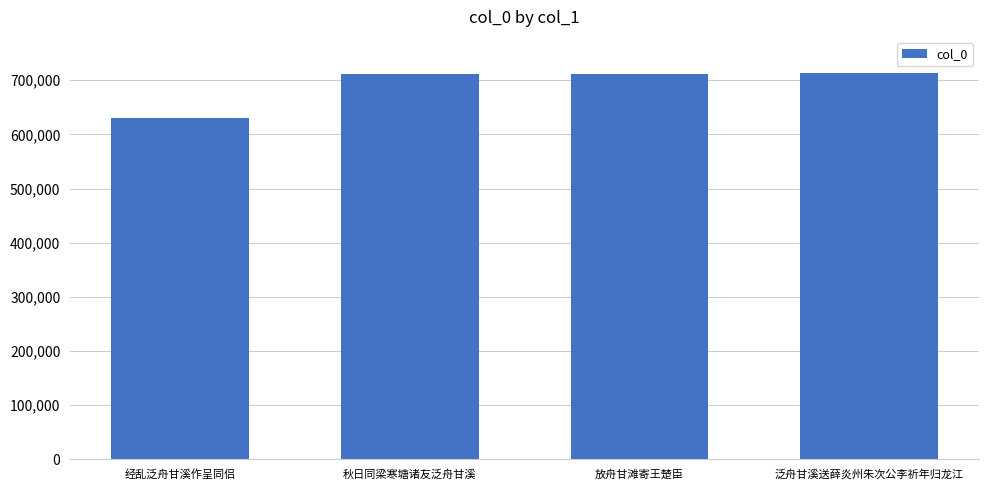

True or false: the data shows 711443 at 秋日同梁寒塘诸友泛舟甘溪.

True